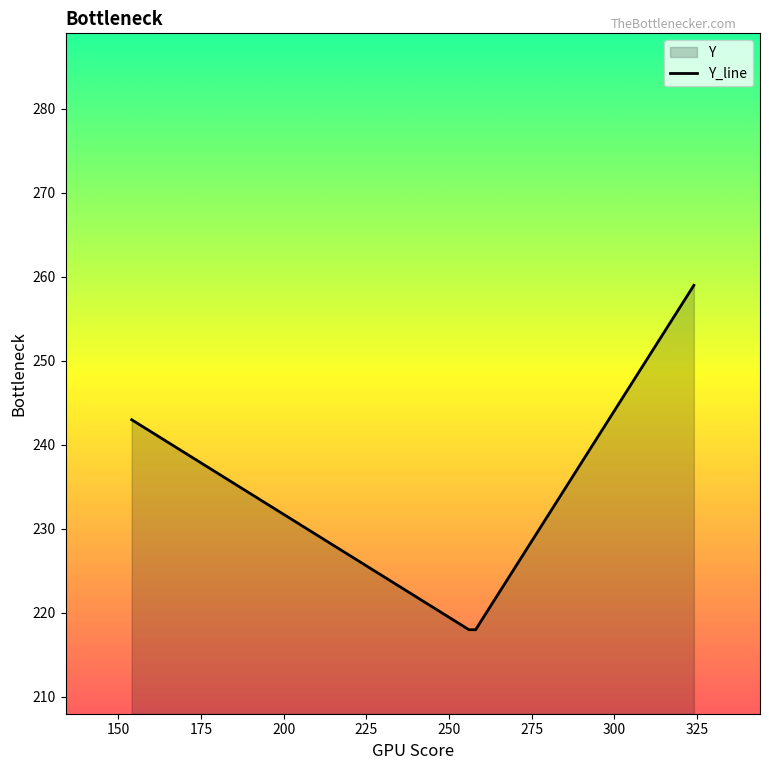

What is the smallest value displayed?

218